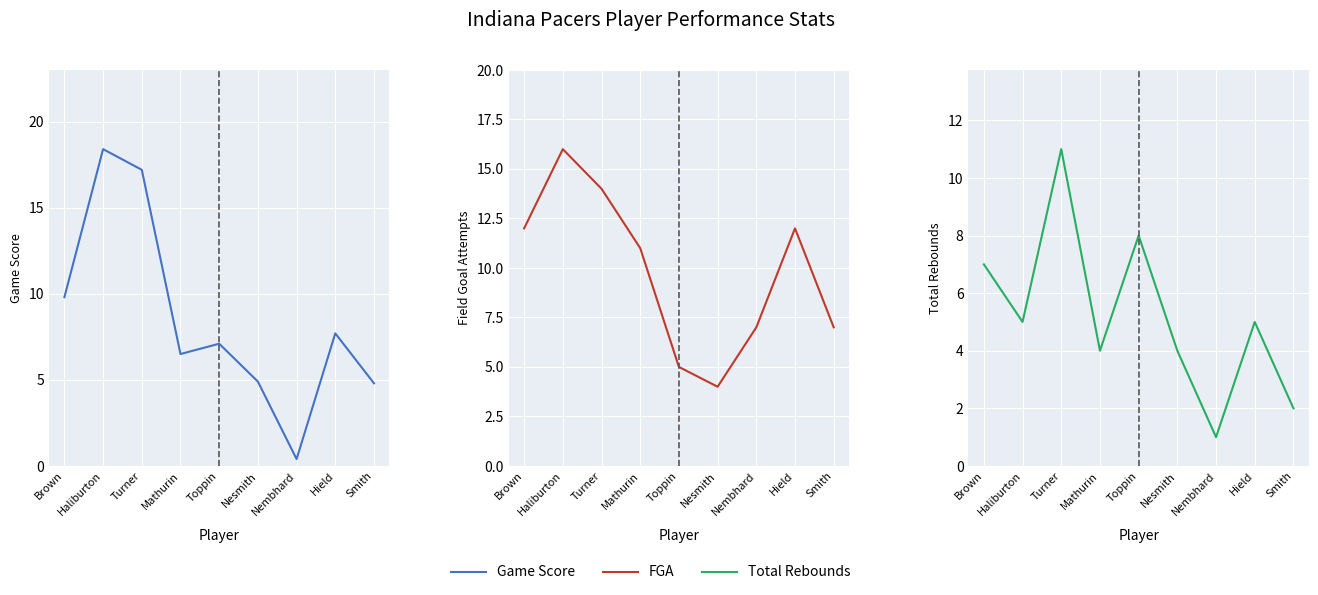

What is the difference between the second highest and minimum values in the Total Rebounds series?

7.0